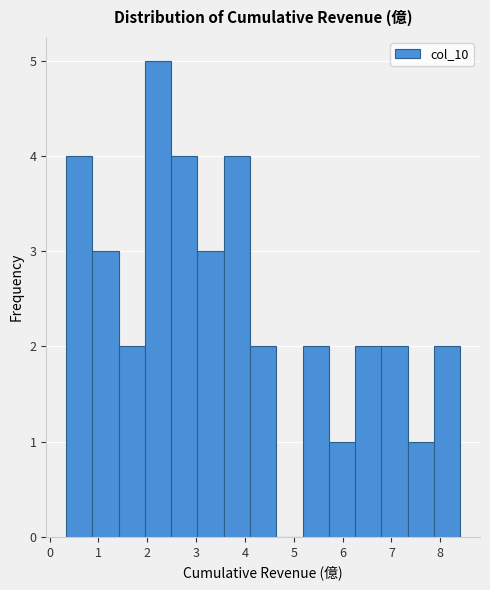

What is the height of the bar covering 4.1 to 4.6 on the x-axis? Neither the bar edges nor the heights are printed on the chart, so give them approximately, as read against the axes.

2